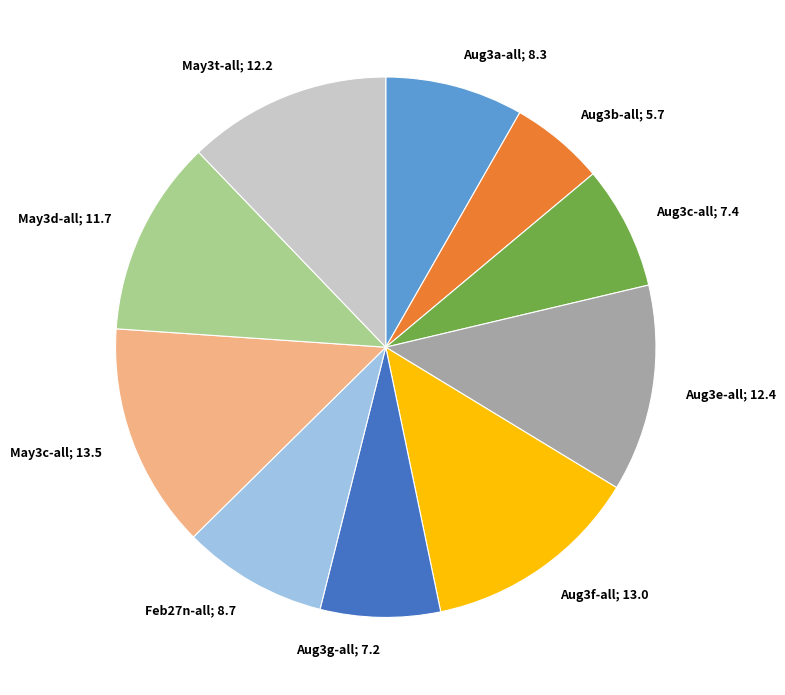

Count the number of slices in the pie.

10